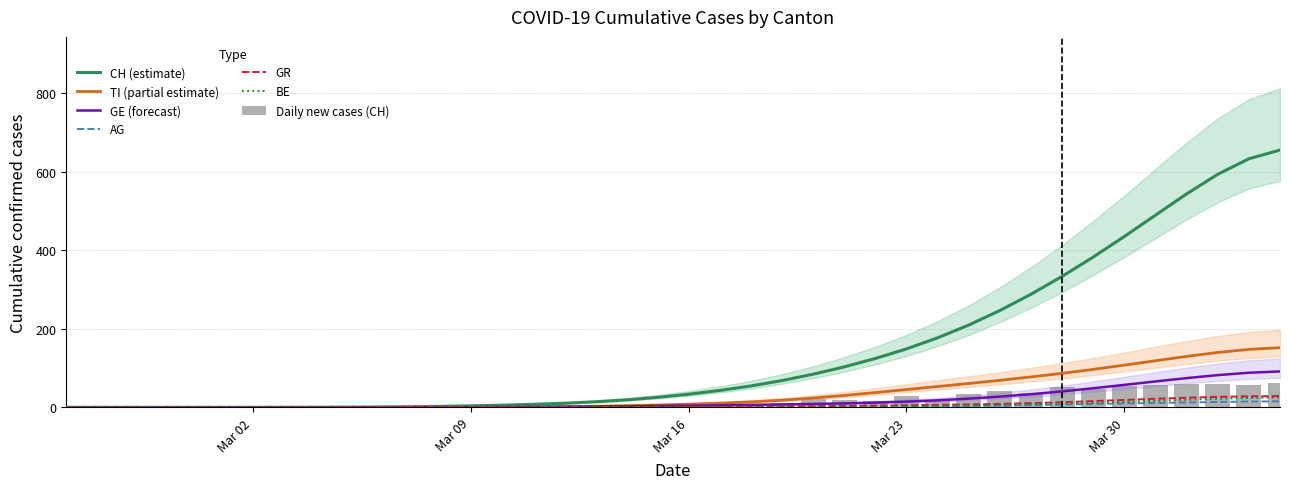

What is the sum of all CH values?

5742.0